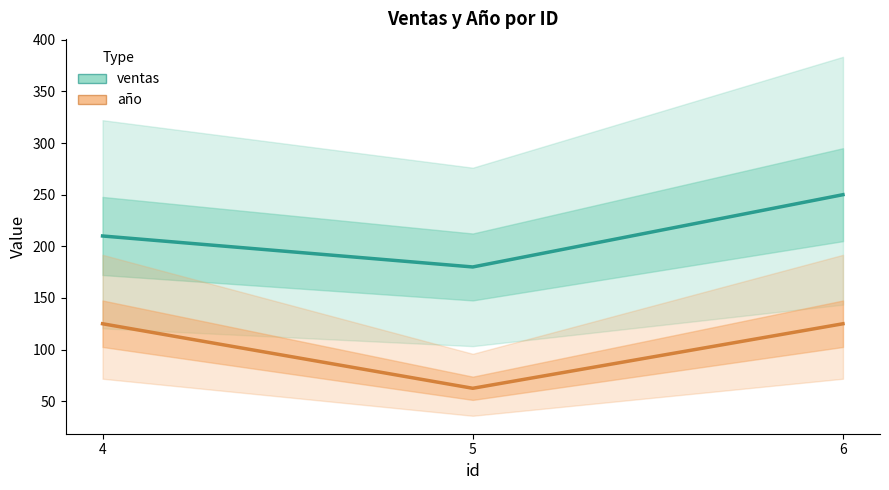

How many series are shown in this chart?

2